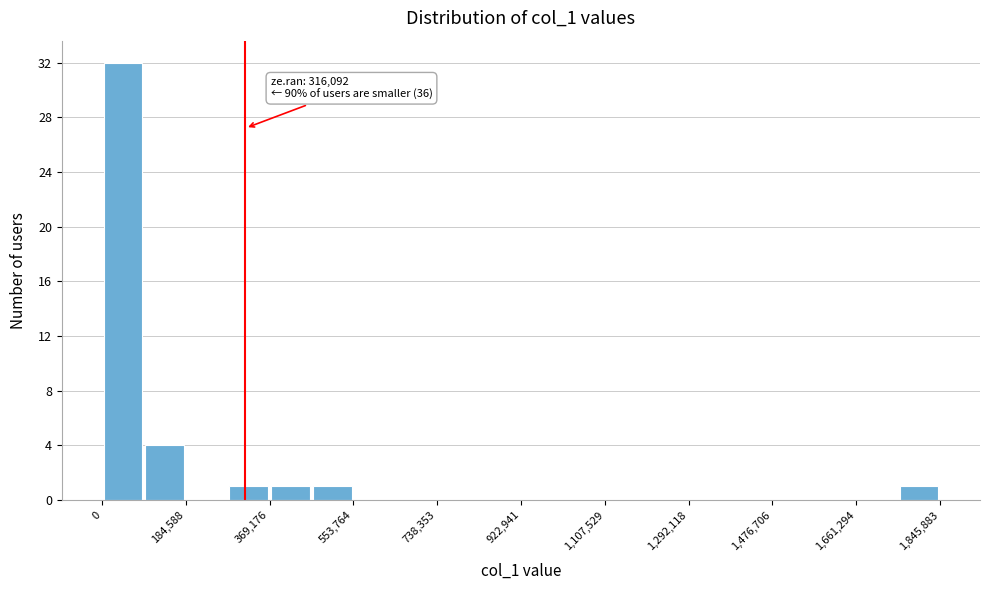

Over which range of the x-axis is the bar tallest?

0 to 100000